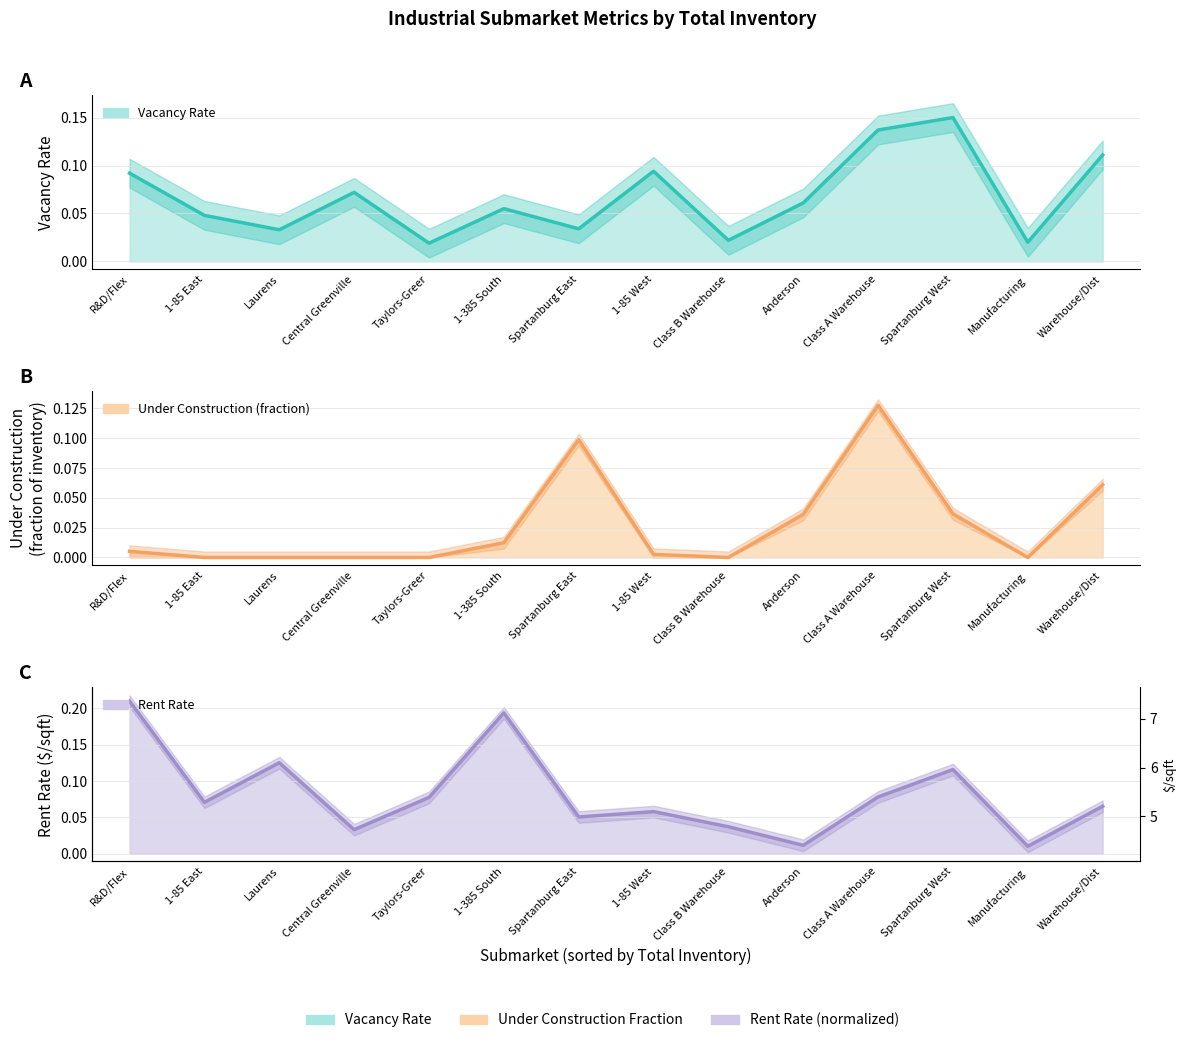

How many intersections are there between Vacancy Rate and Under Construction (fraction)?

2